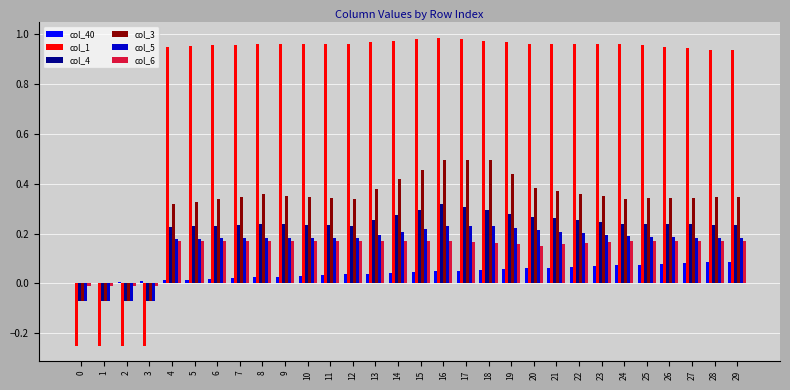

What is the sum of all col_5 values?

4.8